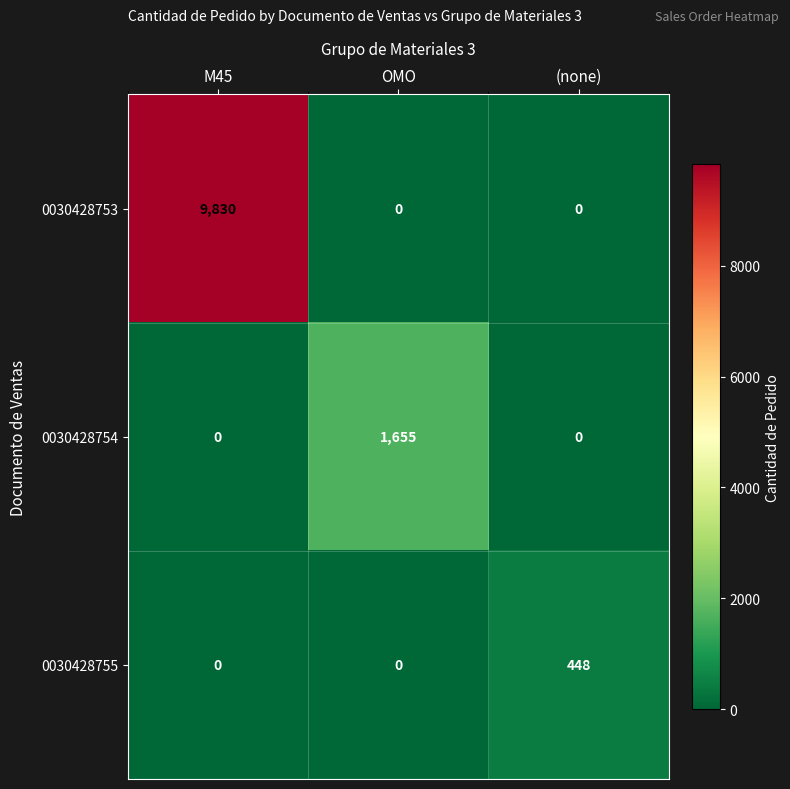

Read the 0030428755 value at (none), to the nearest 5.

450